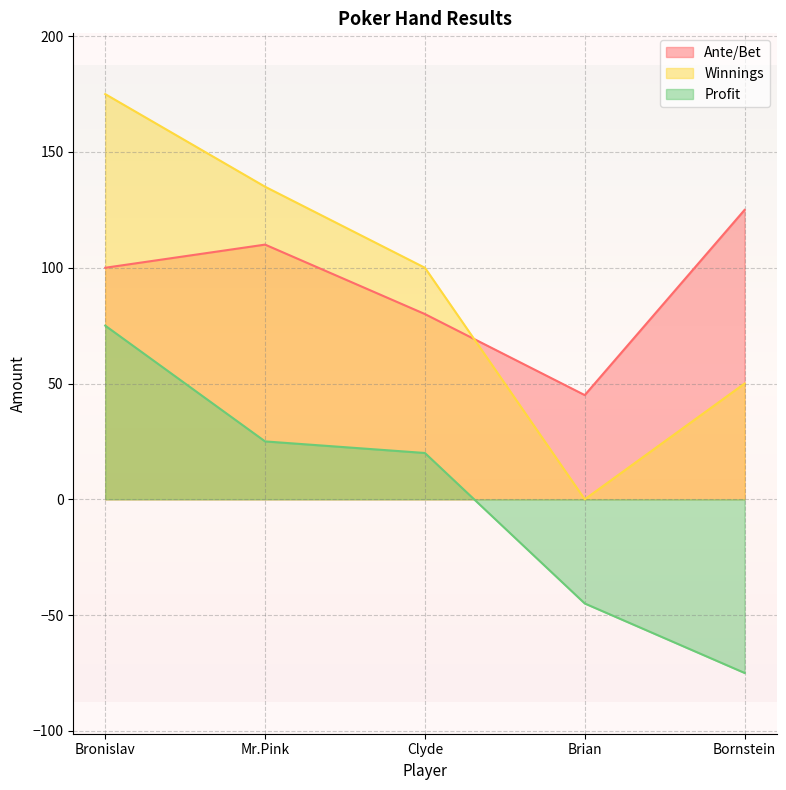

True or false: Profit and Winnings intersect in this chart.

False